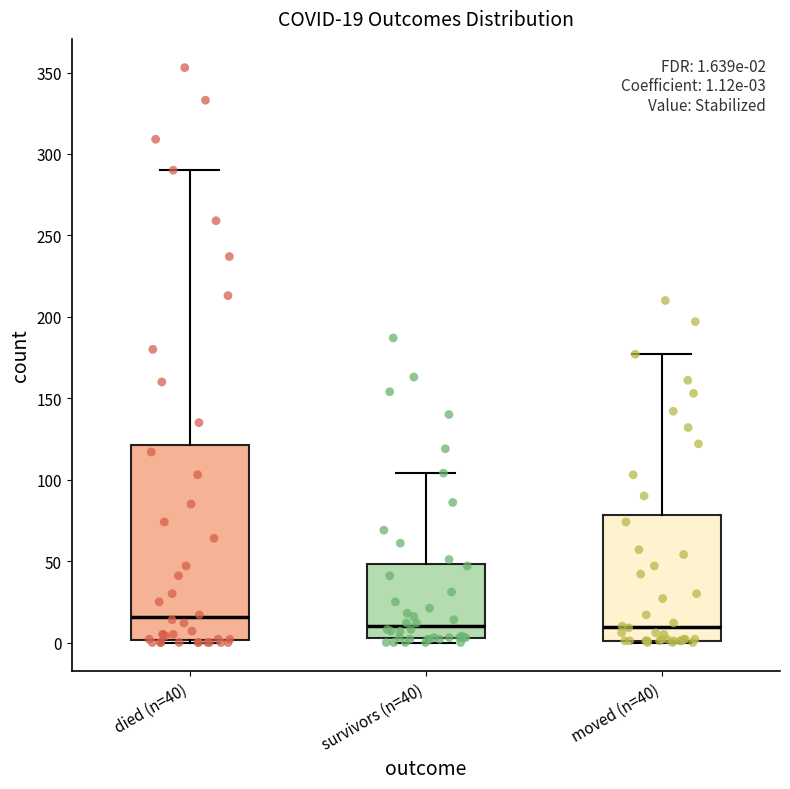

Which box's median line is the highest?

died (n=40)